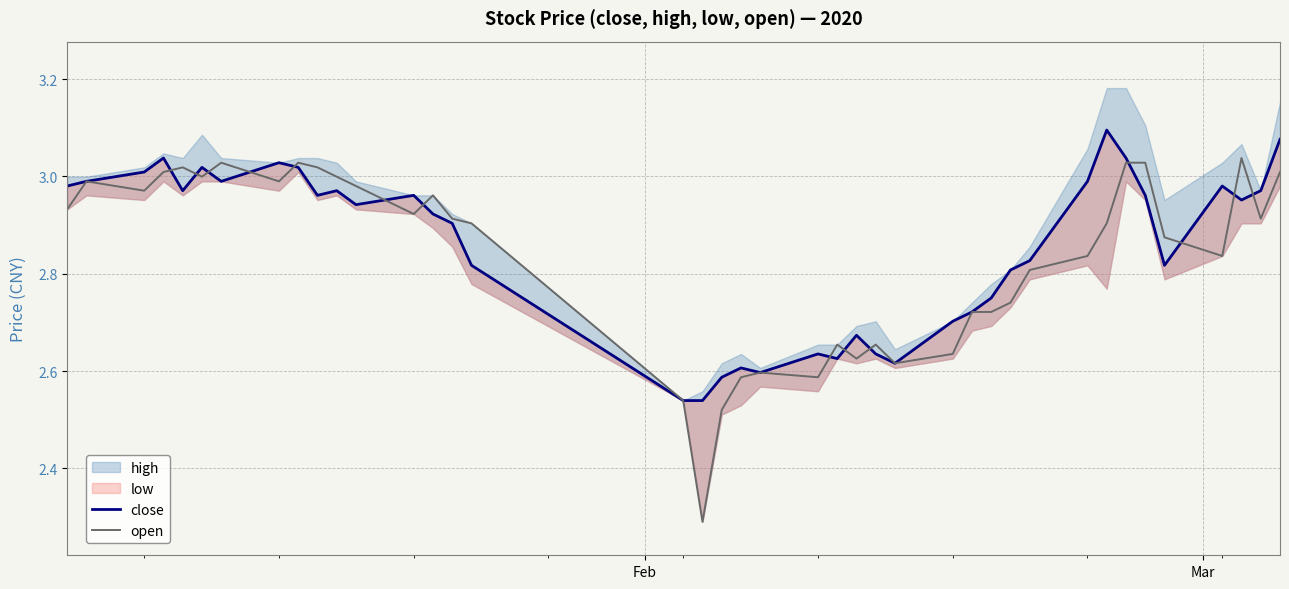

What is the lowest value of the open series?

2.3